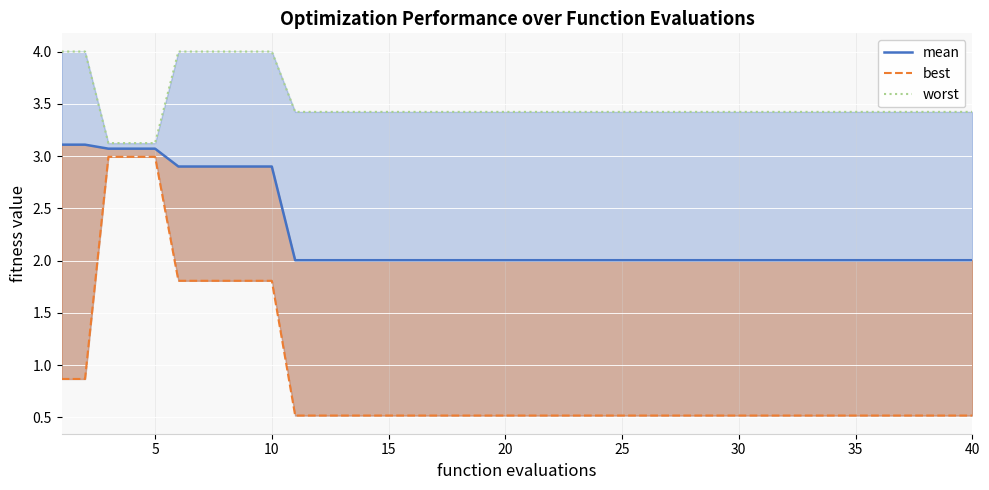

True or false: best has more than 2 points higher than both neighbors.

False